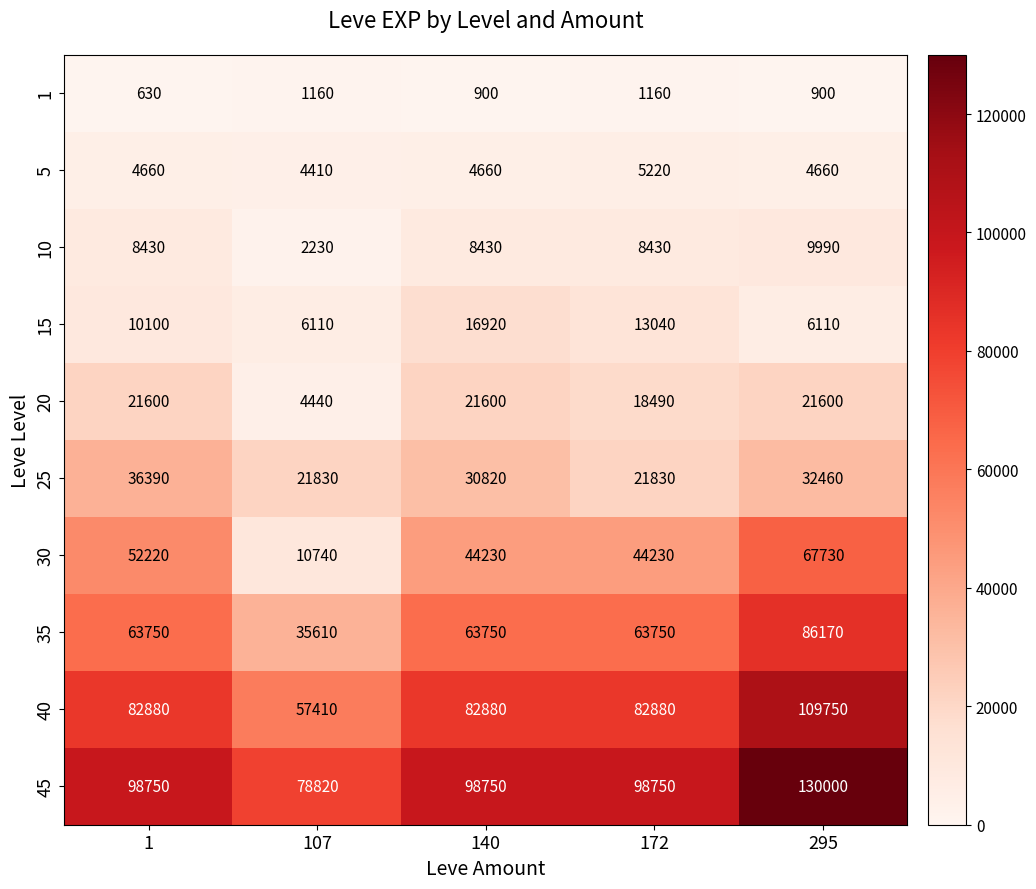

Which series has the largest total across all categories?

45